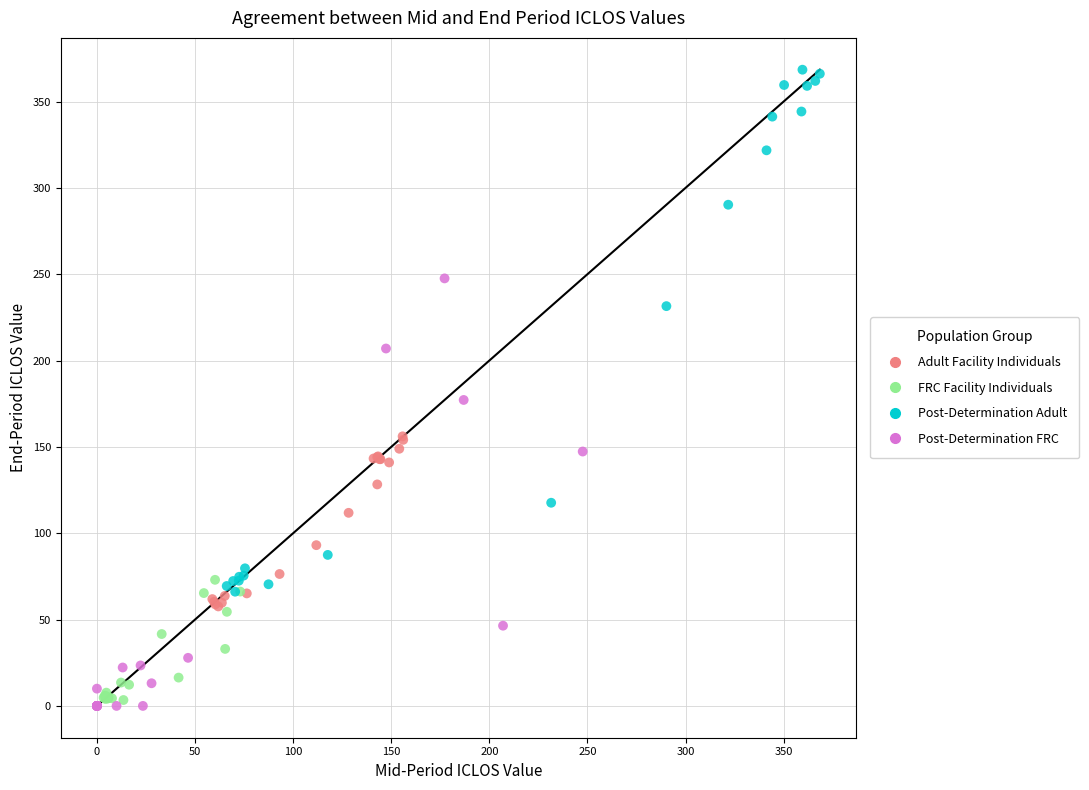

Which series reaches the maximum Y coordinate?

Post-Determination Adult